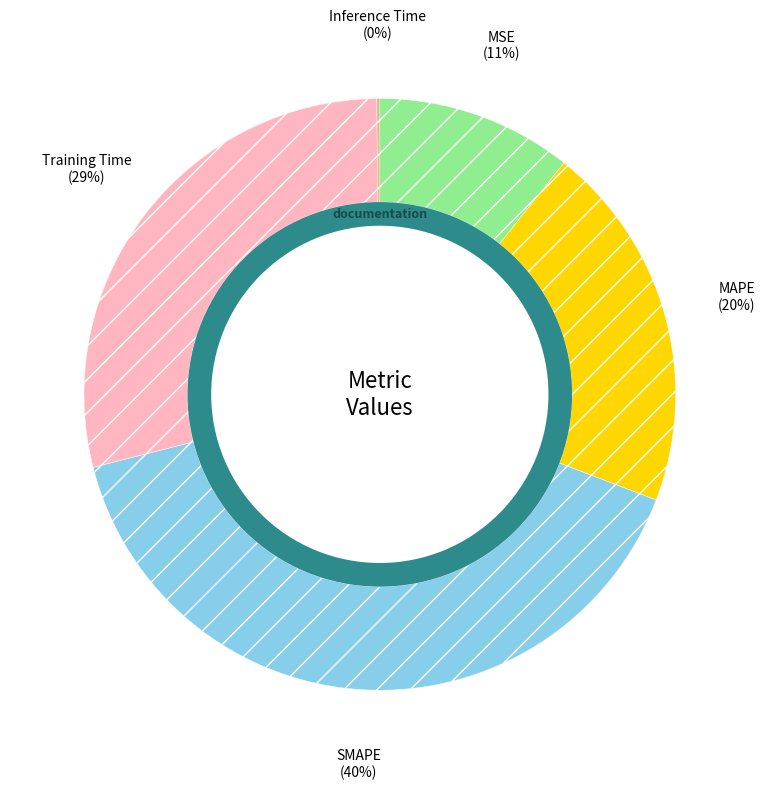

How many segments does this pie chart have?

5